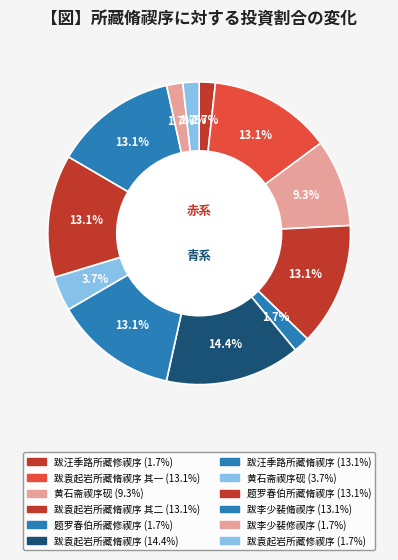

How many slices are in this pie chart?

12